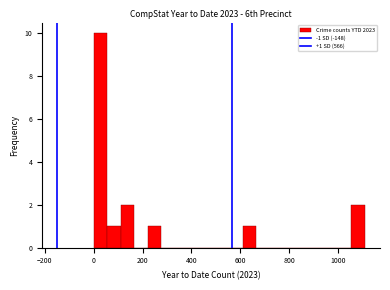

Read against the x-axis, roughly where is the centre of the tallest bar?

20